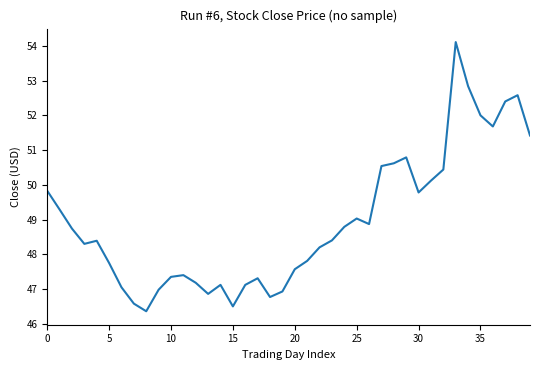

How many lines are shown in the chart?

1